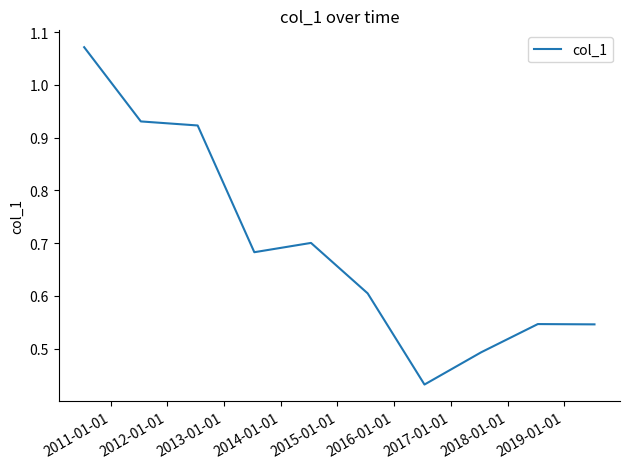

What is the difference between the maximum and minimum values?

0.6